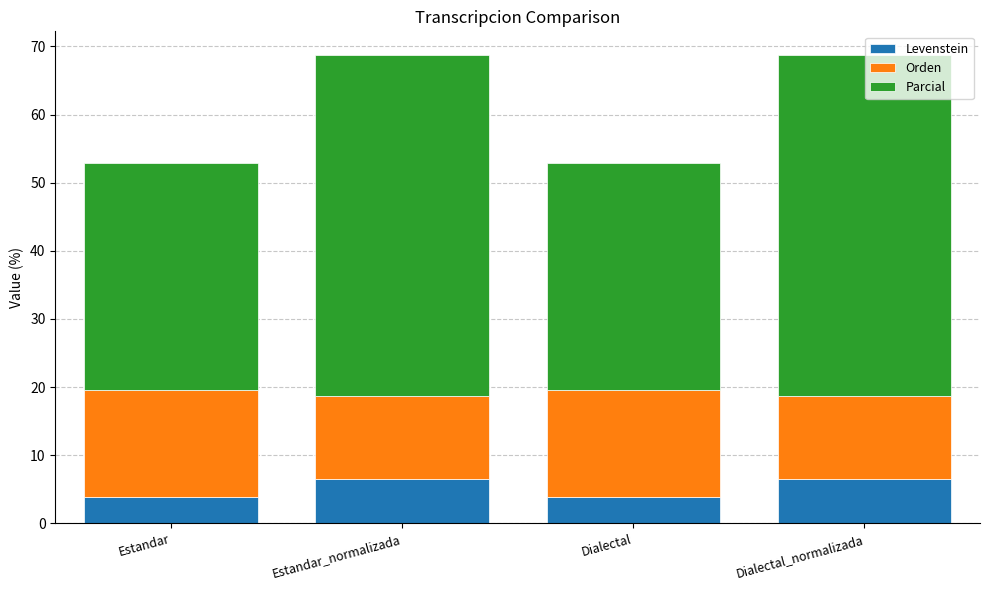

What are all the series names shown in the legend?

Levenstein, Orden, Parcial